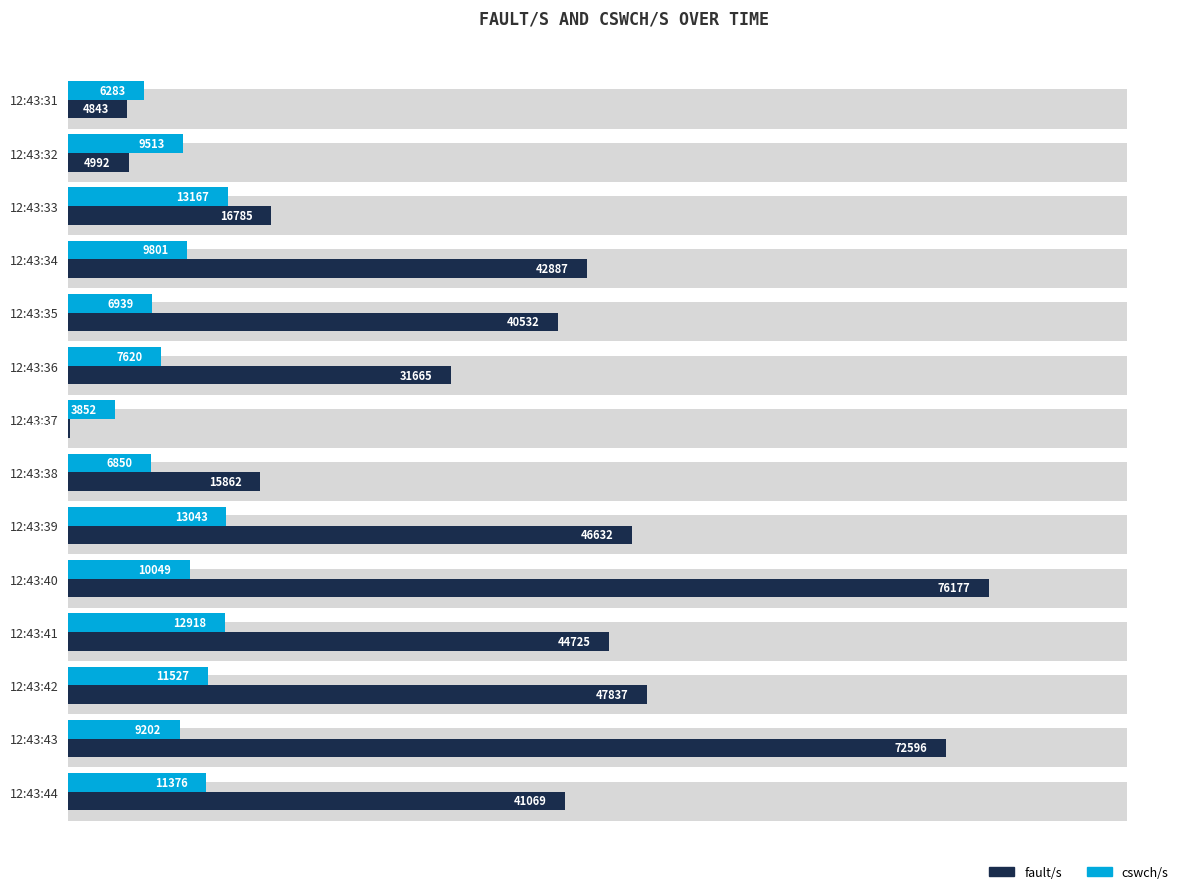

What is the difference between the fault/s values at 12:43:44 and 12:43:41?

3656